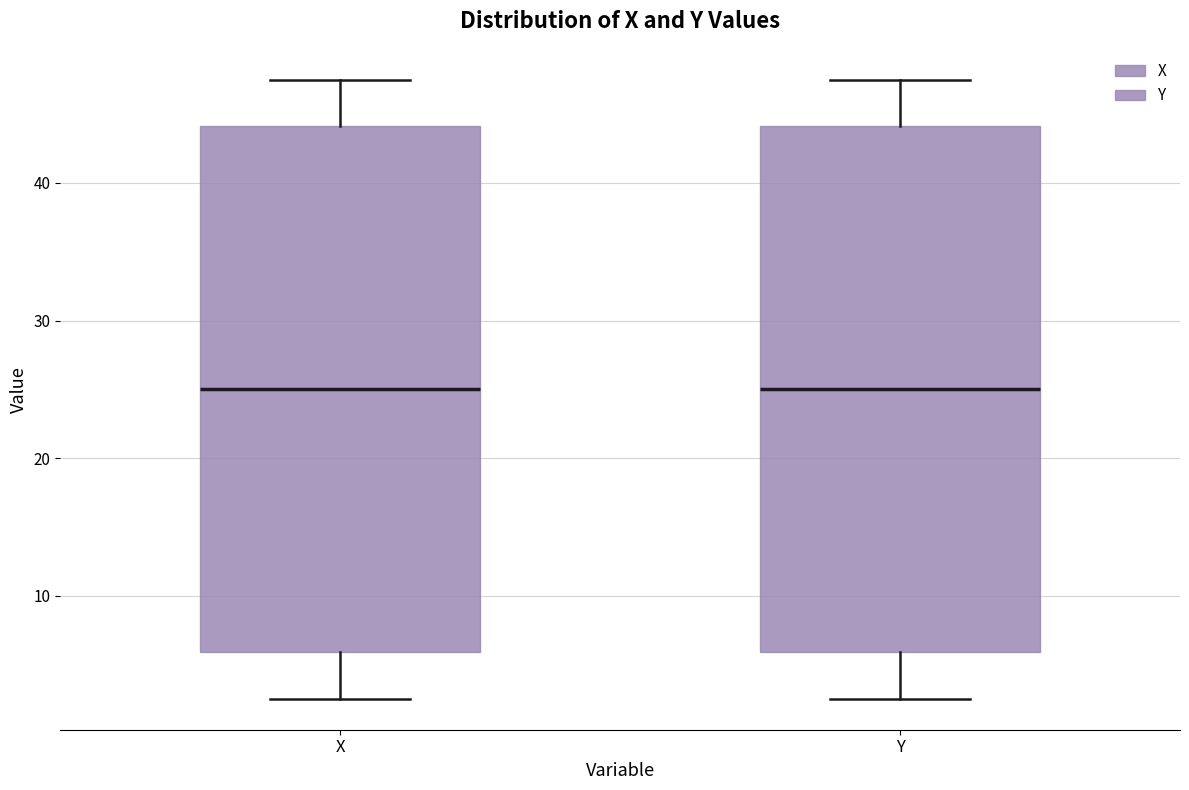

Reading left to right, read every box against the y-axis: the position of its median line, the range the box covers, and the ends of its whiskers. The values are not printed on the chart, so give them approximately, as read against the axis.

X: median 25, box 6 to 44, whiskers 3 to 48
Y: median 25, box 6 to 44, whiskers 3 to 48